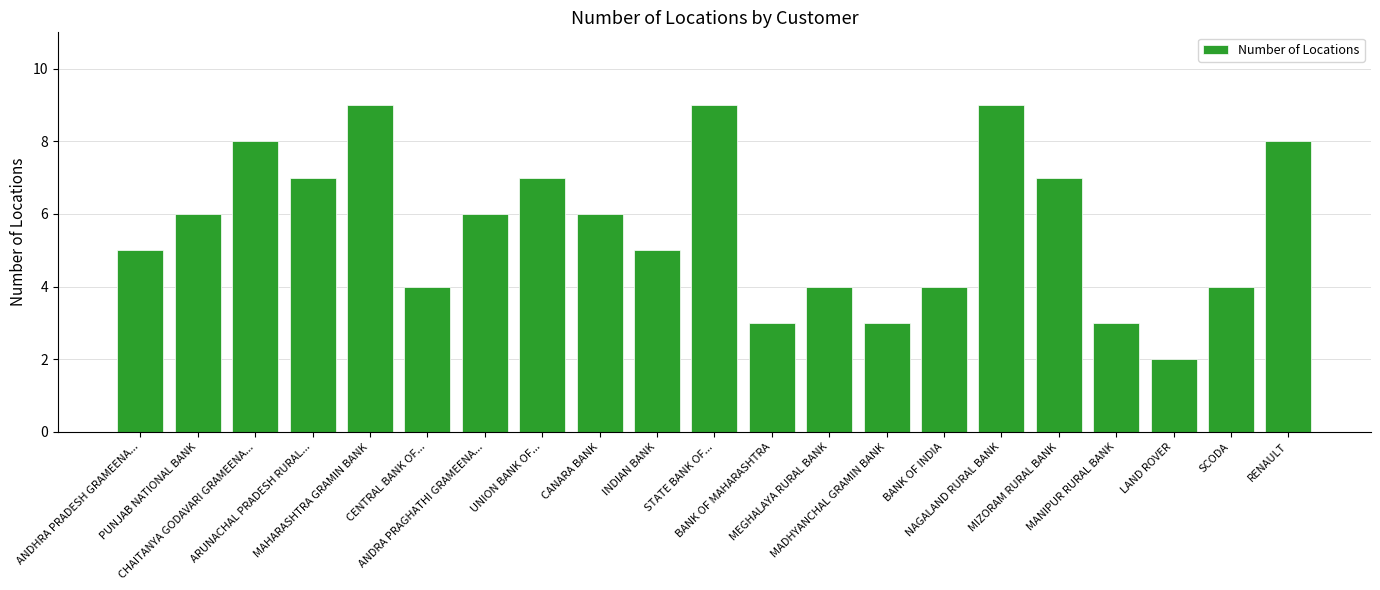

What is the greatest value displayed?

9